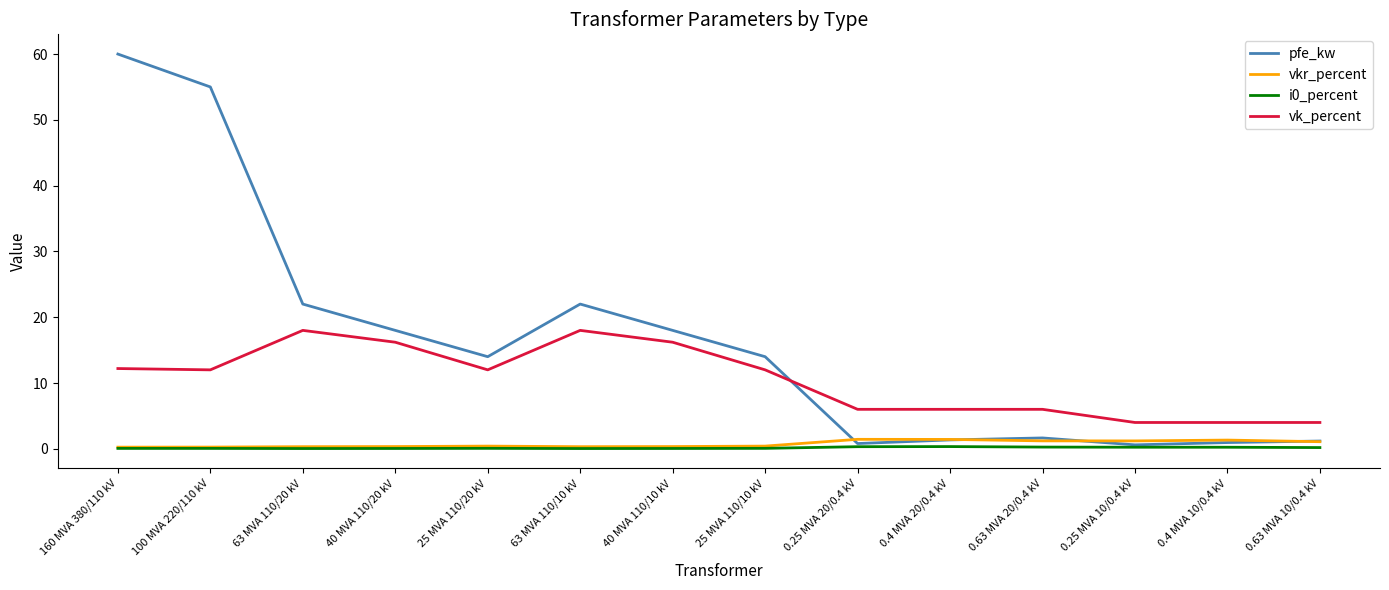

True or false: vk_percent and vkr_percent intersect in this chart.

False